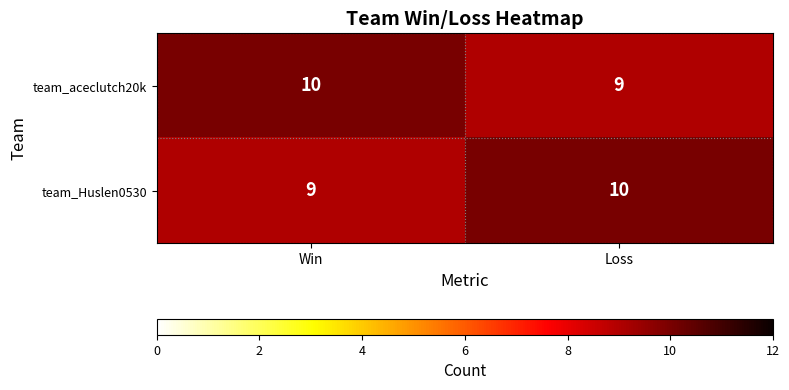

True or false: team_aceclutch20k has a value of 6 at Loss.

False